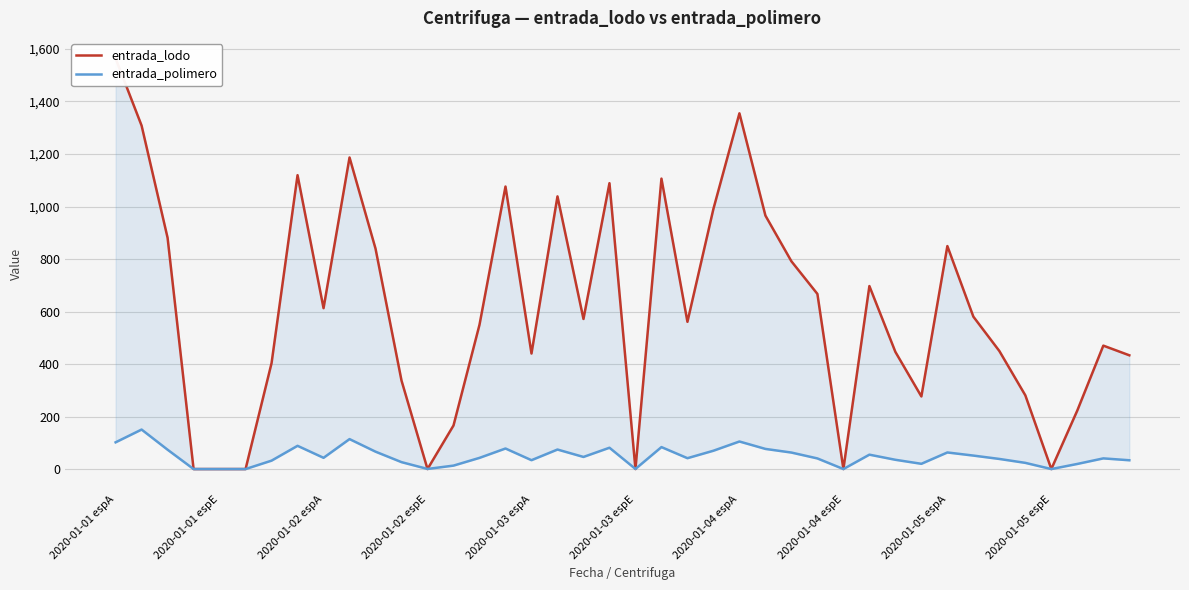

The entrada_lodo series shows 1376.2 at 10. True or false?

False